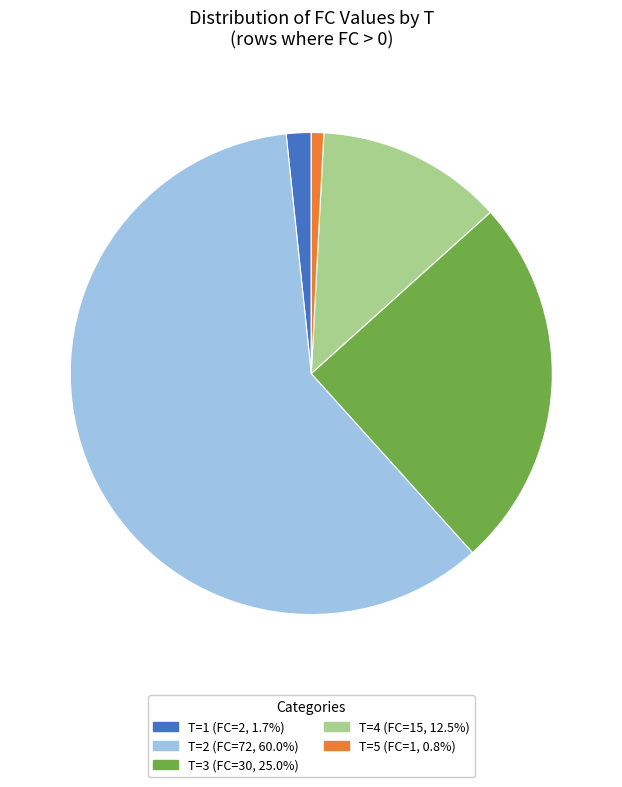

Is there a majority slice in this chart?

Yes